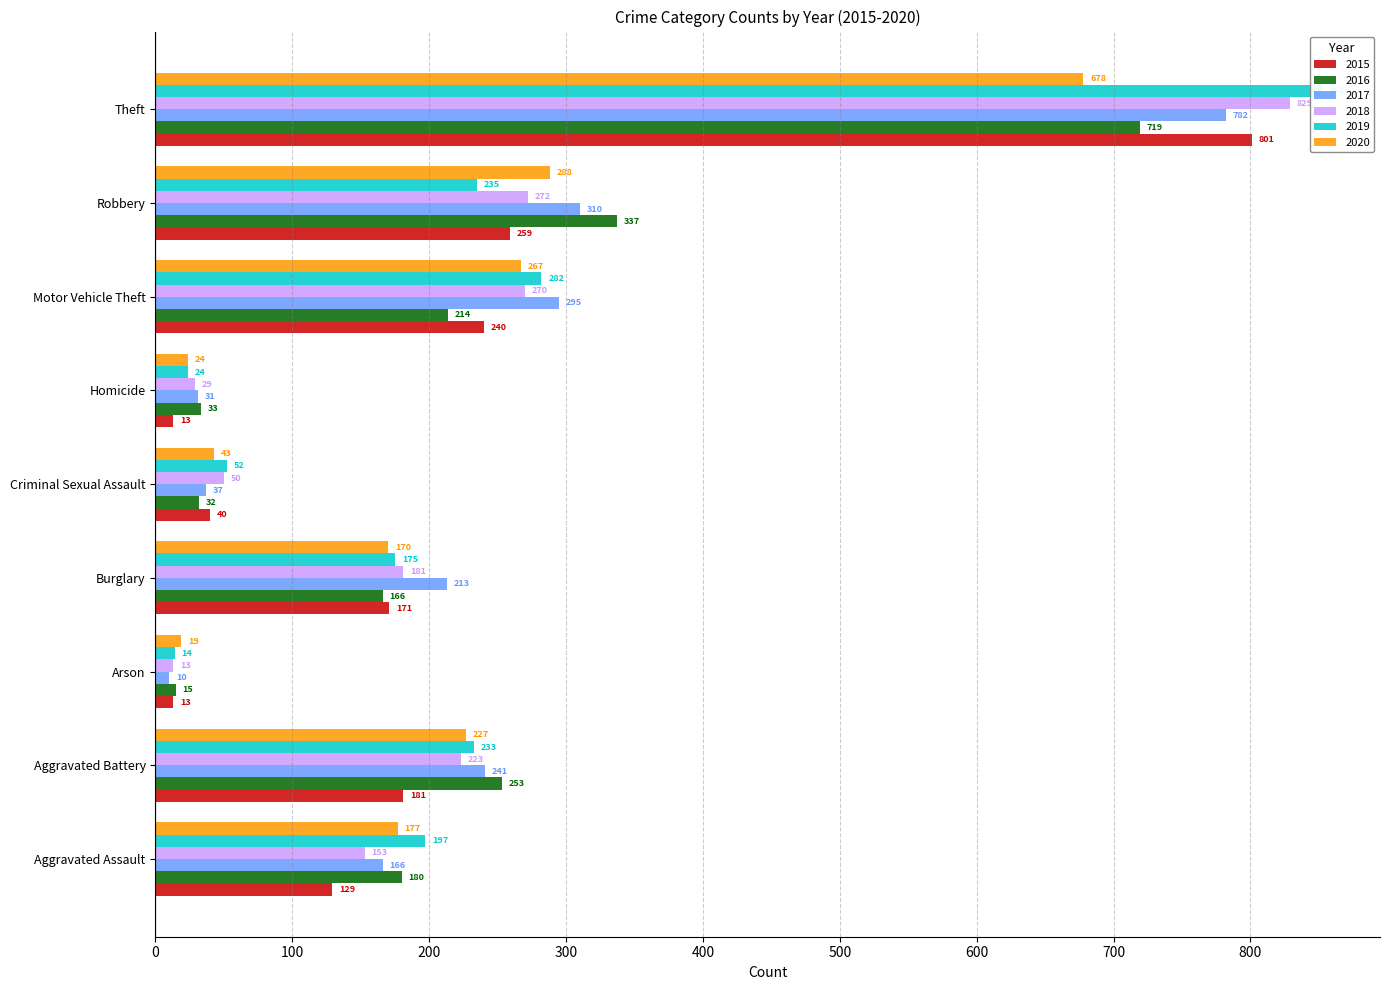

Which category has the lowest value in the 2019 series?

Arson